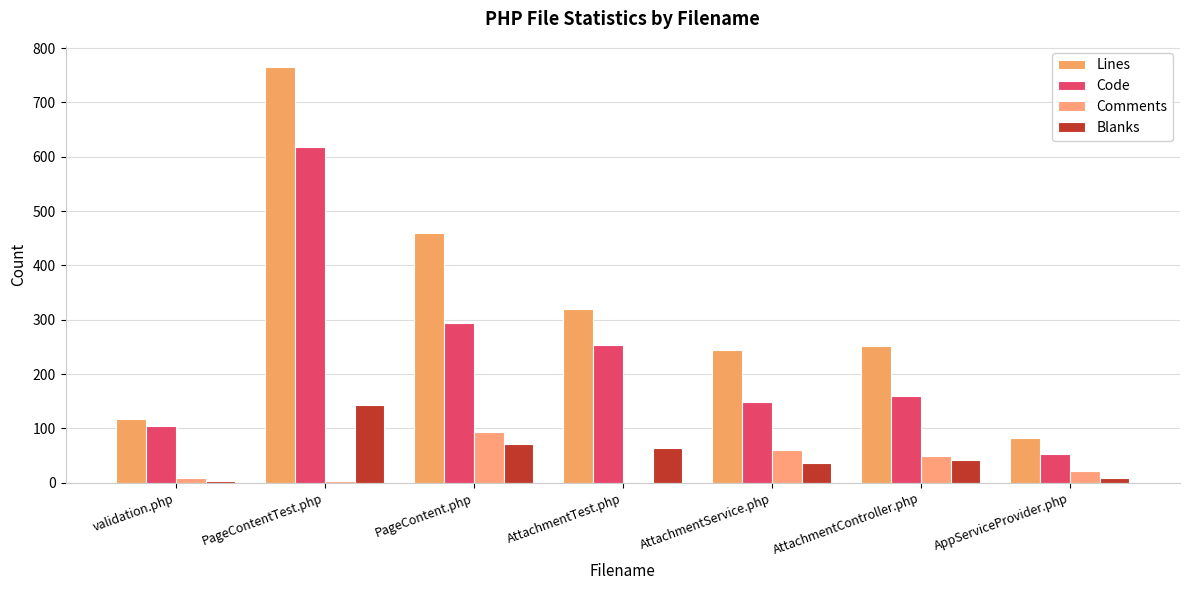

What is the difference between the highest and lowest values at AttachmentTest.php?

317